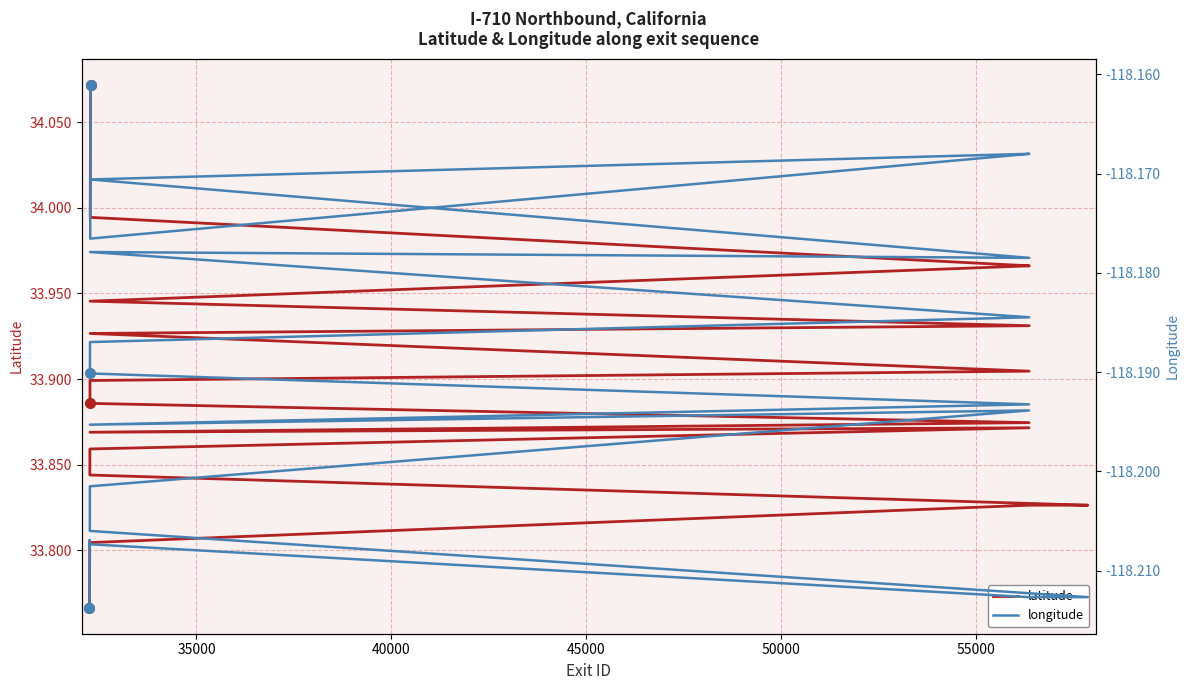

In latitude, how many points are higher than both neighbors (excluding endpoints)?

1